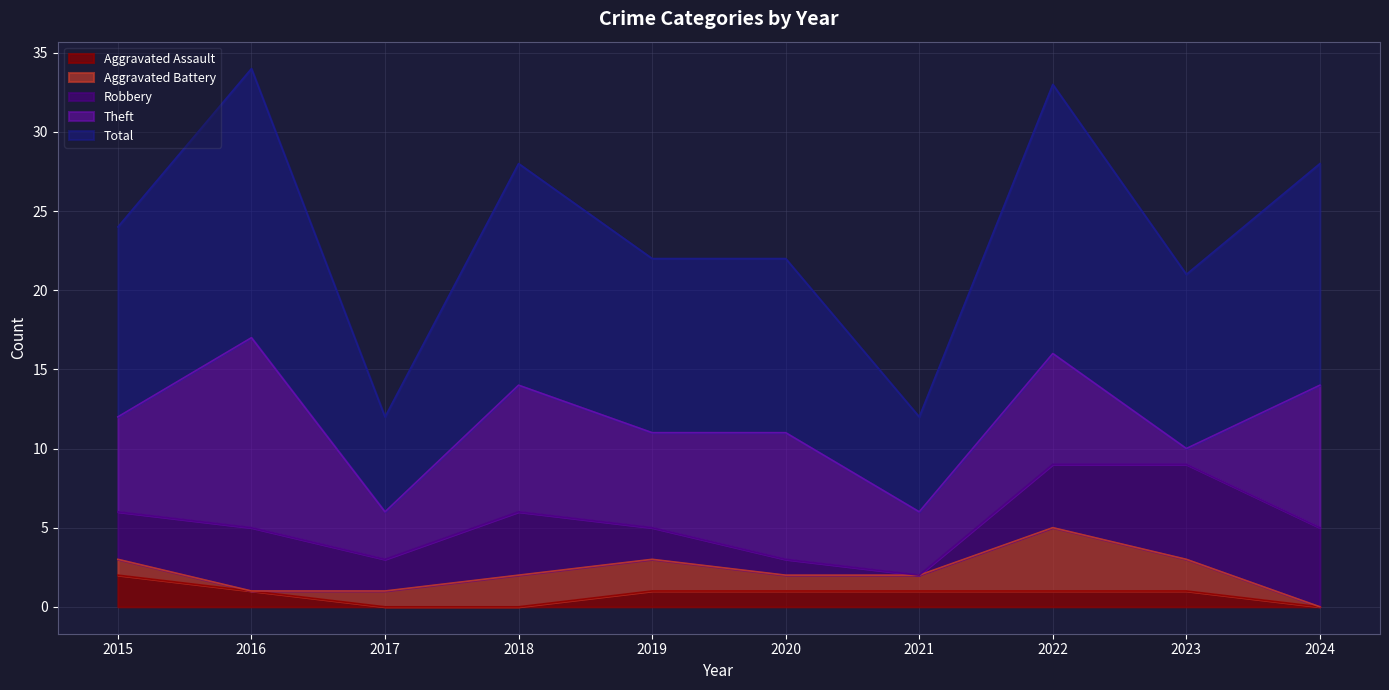

What is the sum of the Robbery values at 2015 and 2020?

4